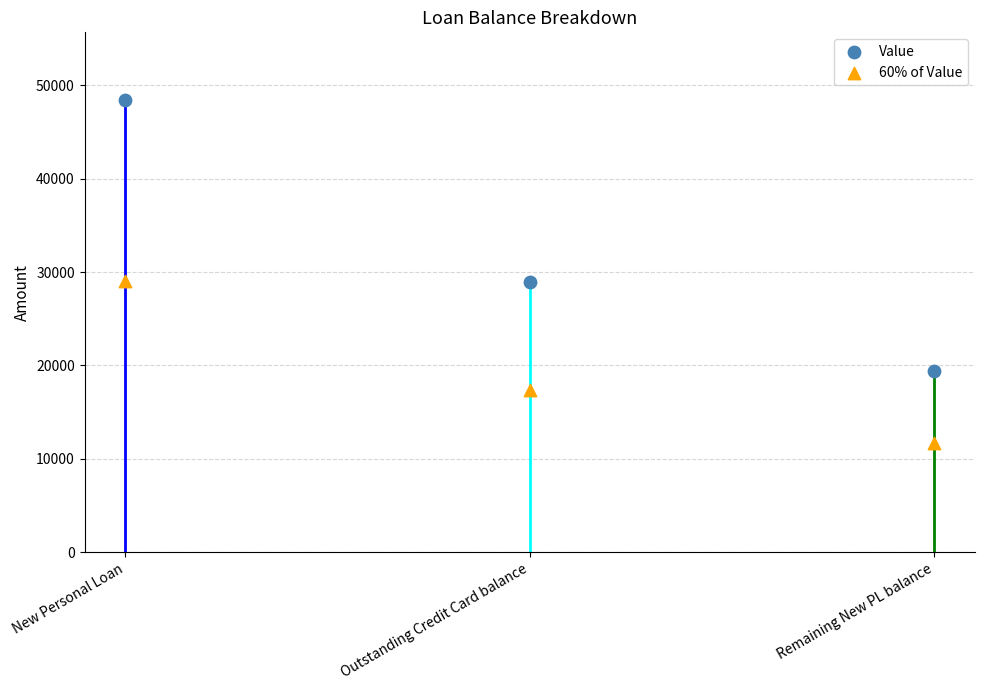

What are all the series names shown in the legend?

Value, 60% of Value